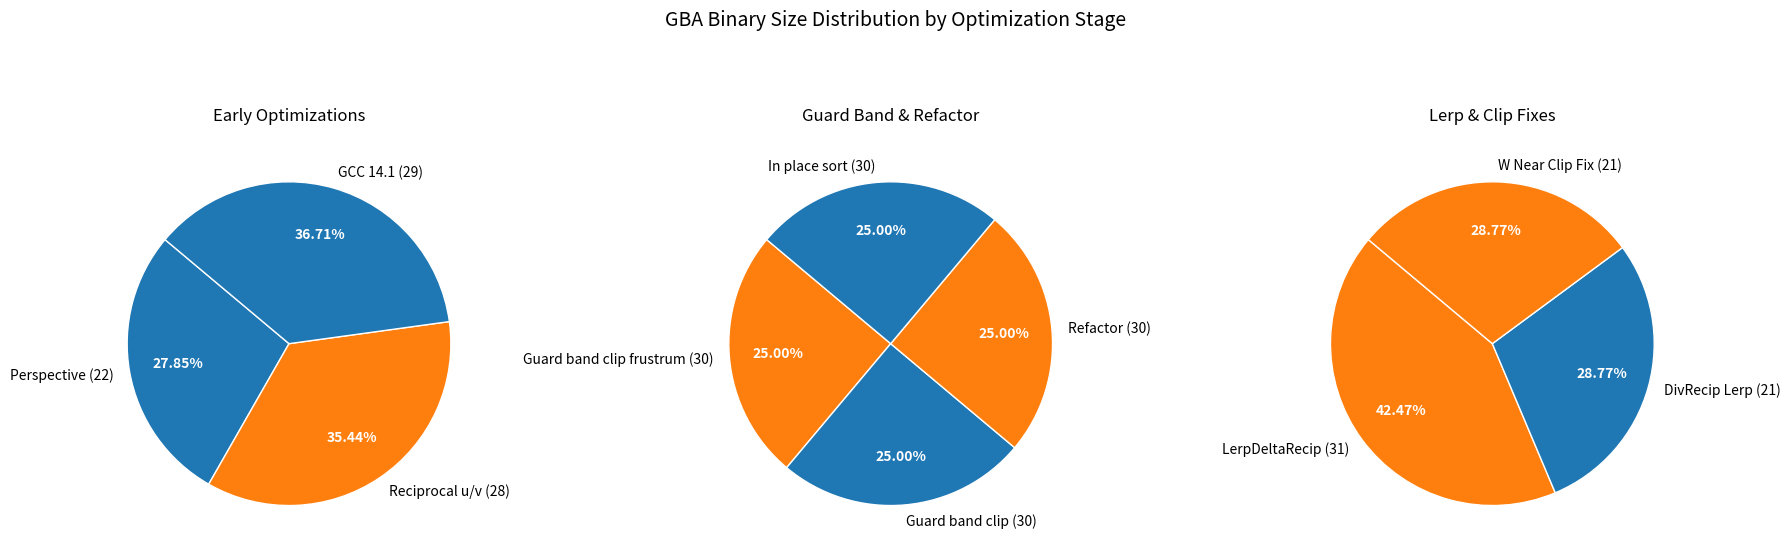

How much of the chart is everything except DivRecip Lerp?

92.3%